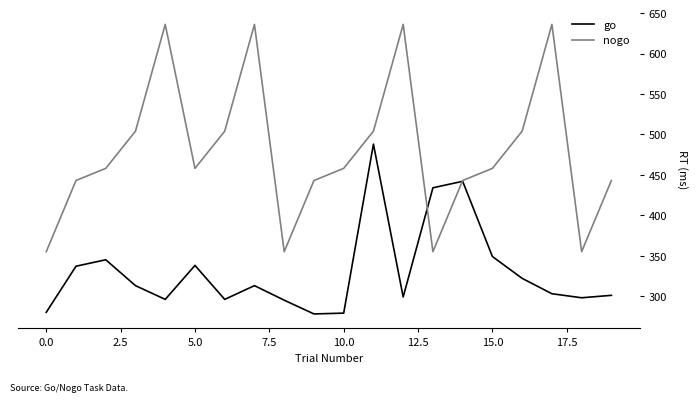

What is the lowest value of the nogo series?

355